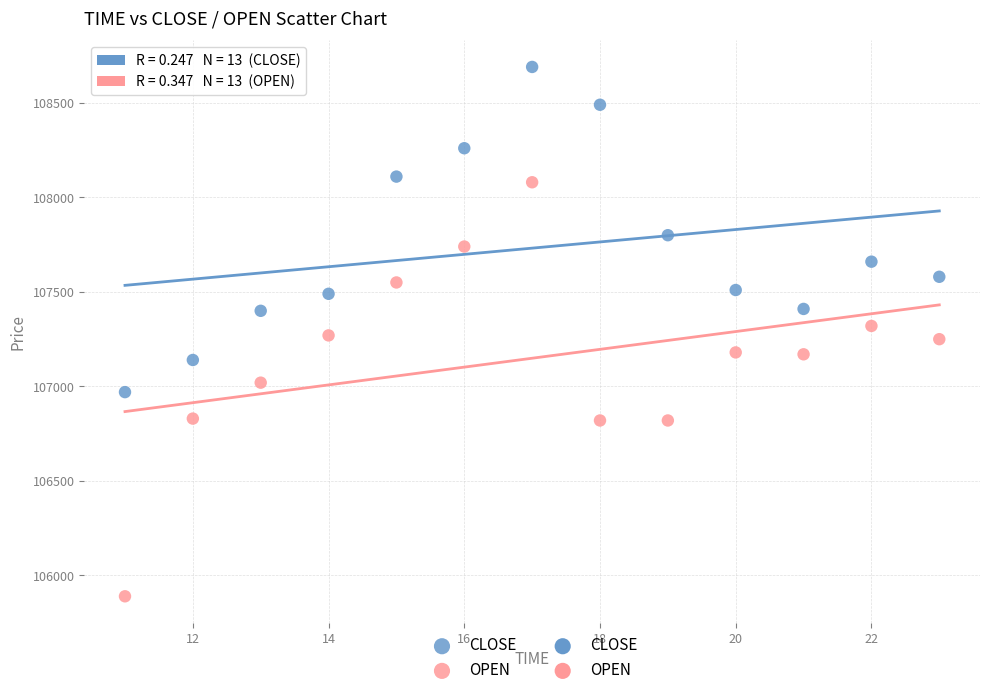

Which series has the widest spread of Y values?

OPEN